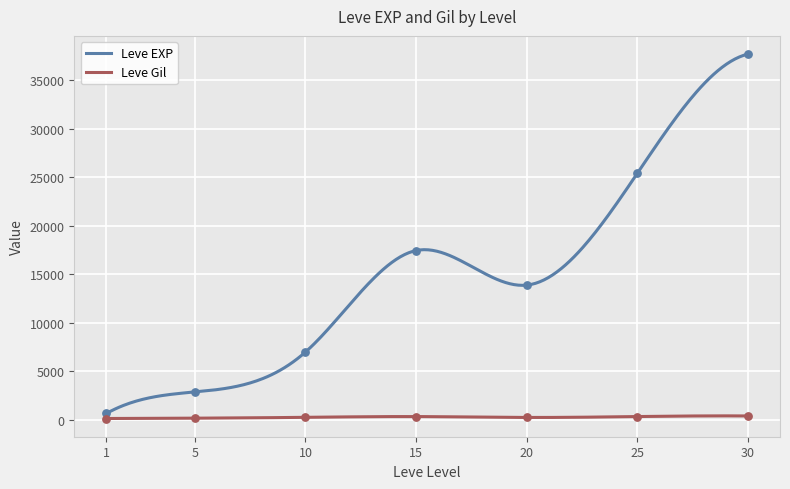

What are all the series names shown in the legend?

Leve EXP, Leve Gil